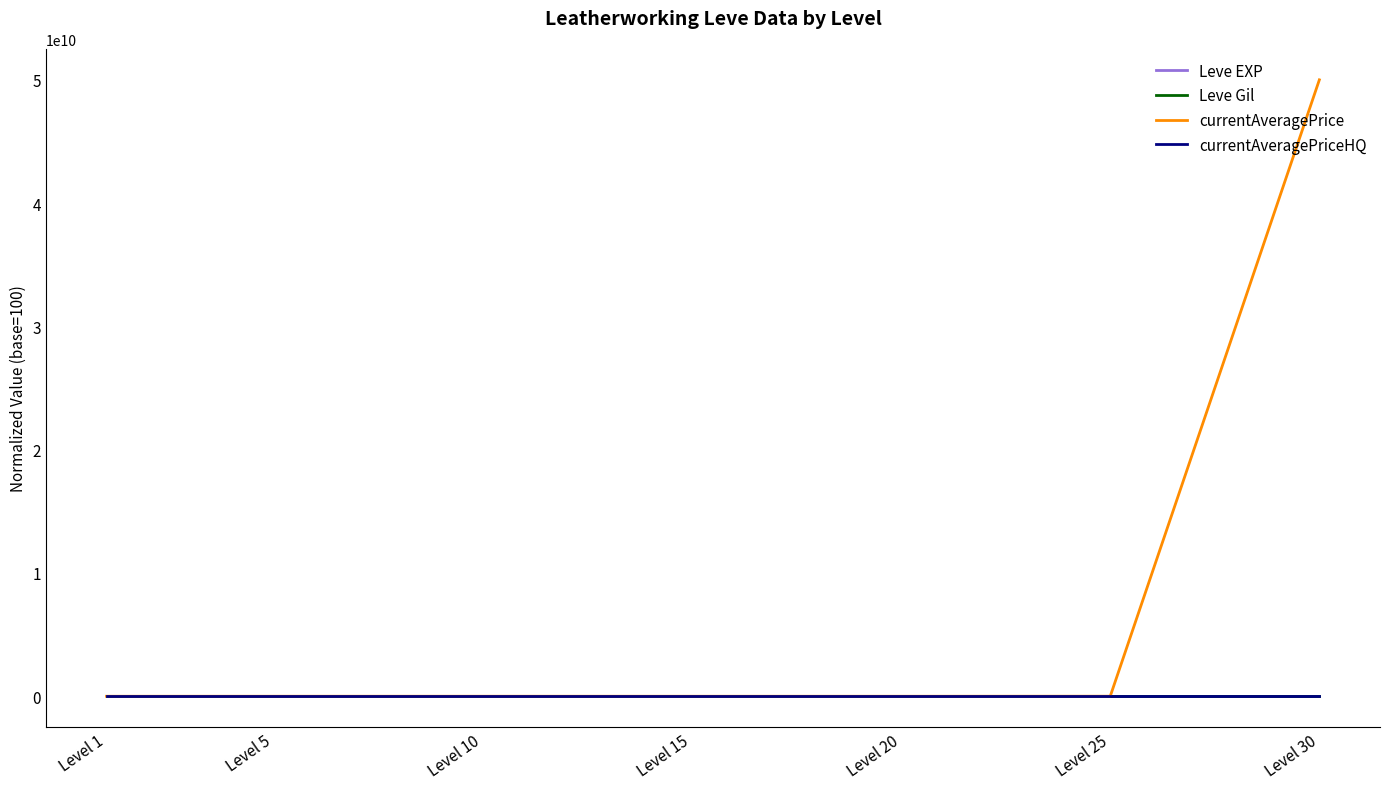

Which series has the largest range (max minus min)?

currentAveragePrice